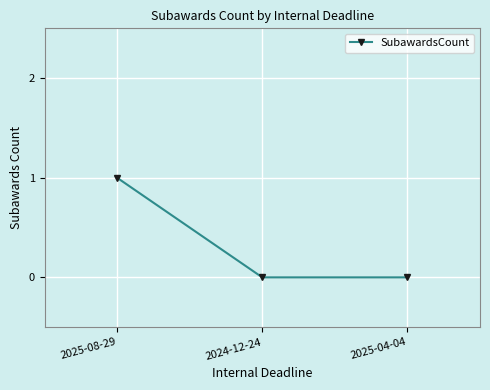

What is the sum of all values?

1